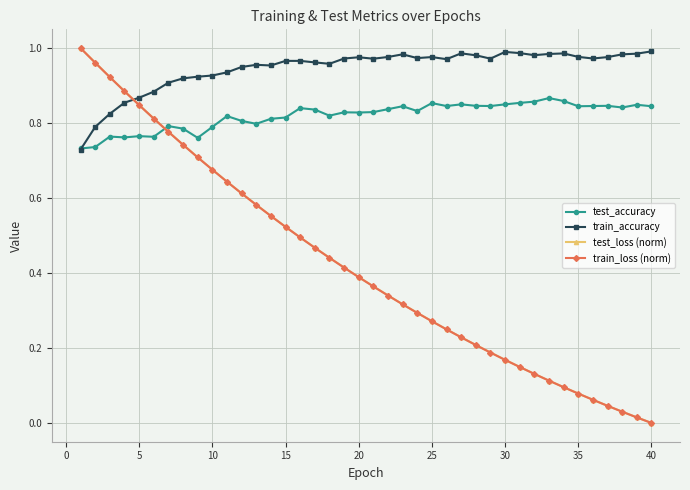

True or false: test_accuracy has more than 0 interior local peaks.

True